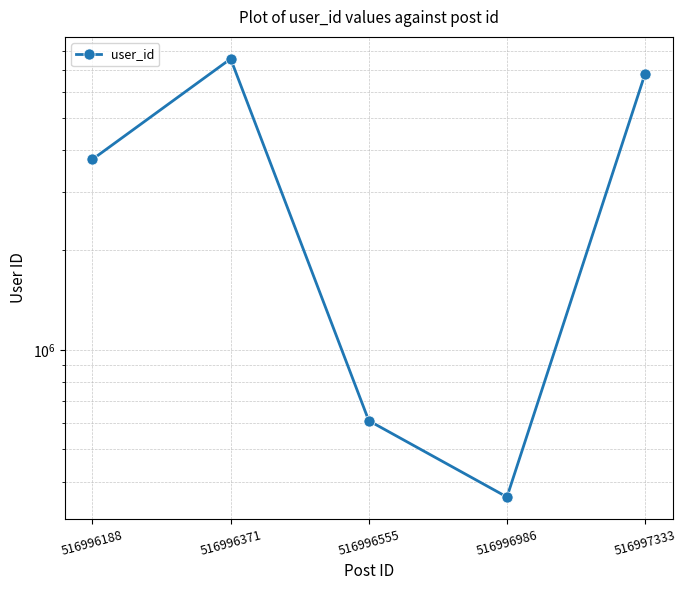

True or false: the data has more than 2 interior local peaks.

False